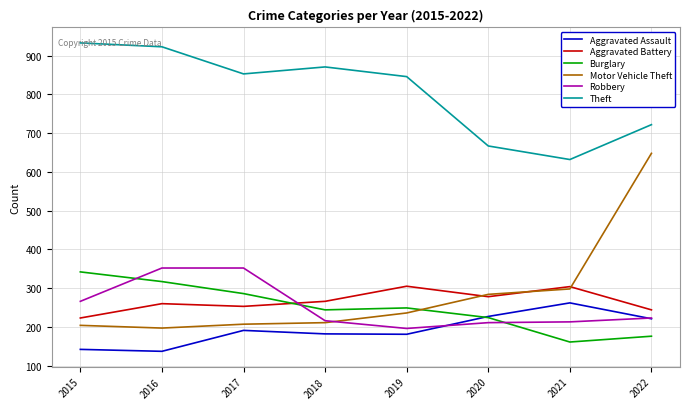

Between 2019 and 2020, which series saw the biggest shift?

Theft